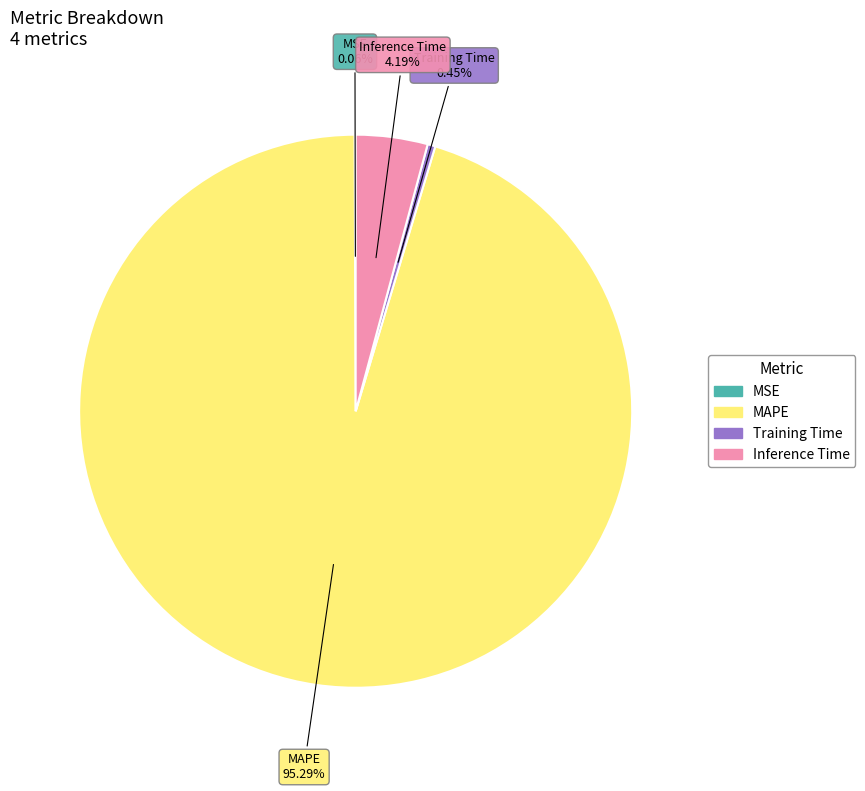

Is Training Time the majority of the pie?

No